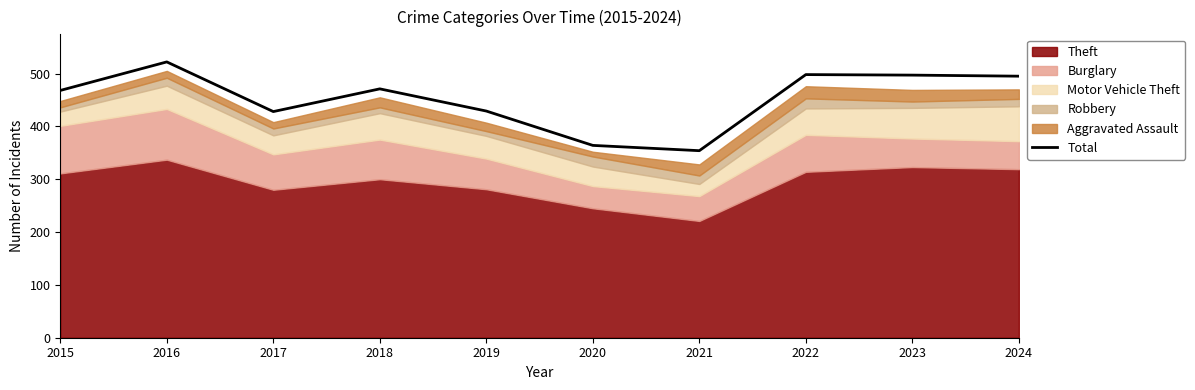

How many lines are shown in the chart?

1